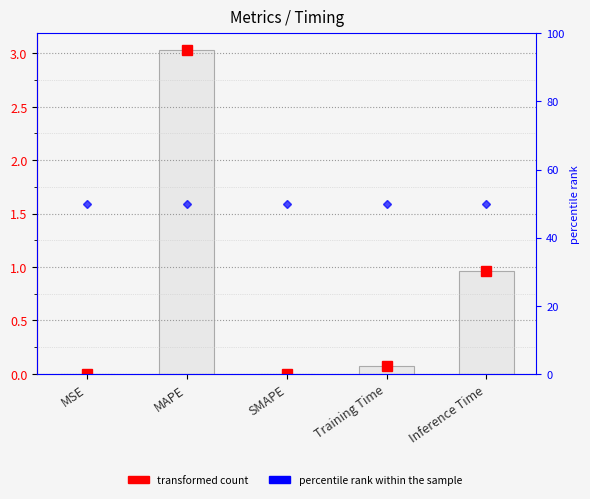

Which label corresponds to the largest value in the chart?

MAPE